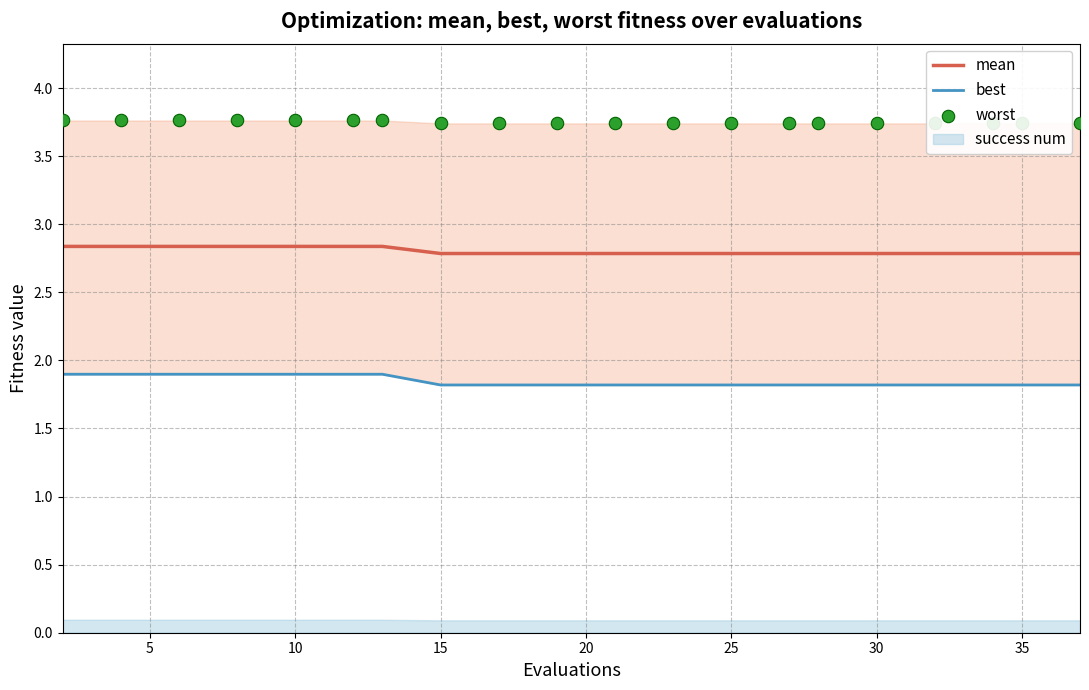

What is the total value across all series at 15?

8.5